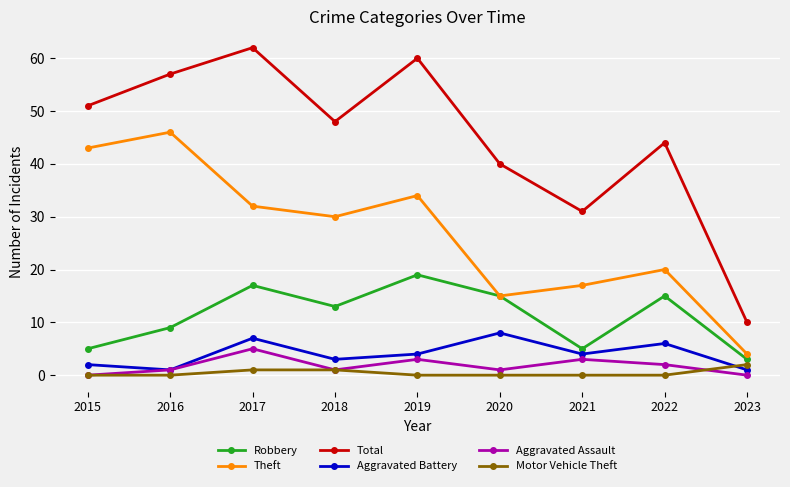

Which series has the widest spread of values?

Total